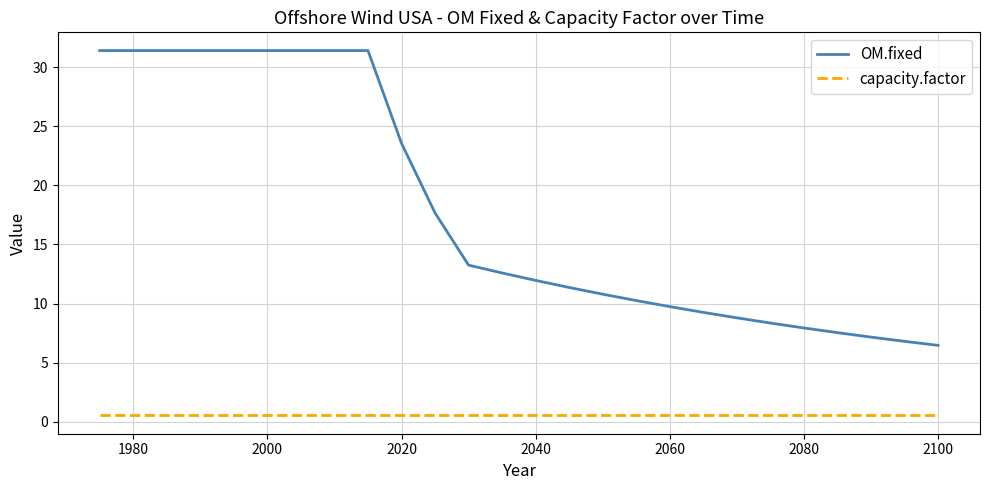

What is the maximum value shown in the chart?

31.4